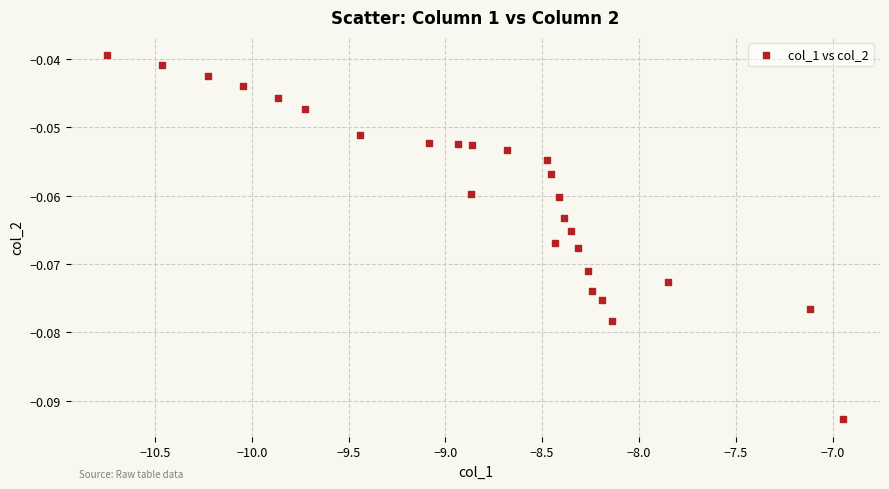

What is the range of X values (max minus min)?

3.8